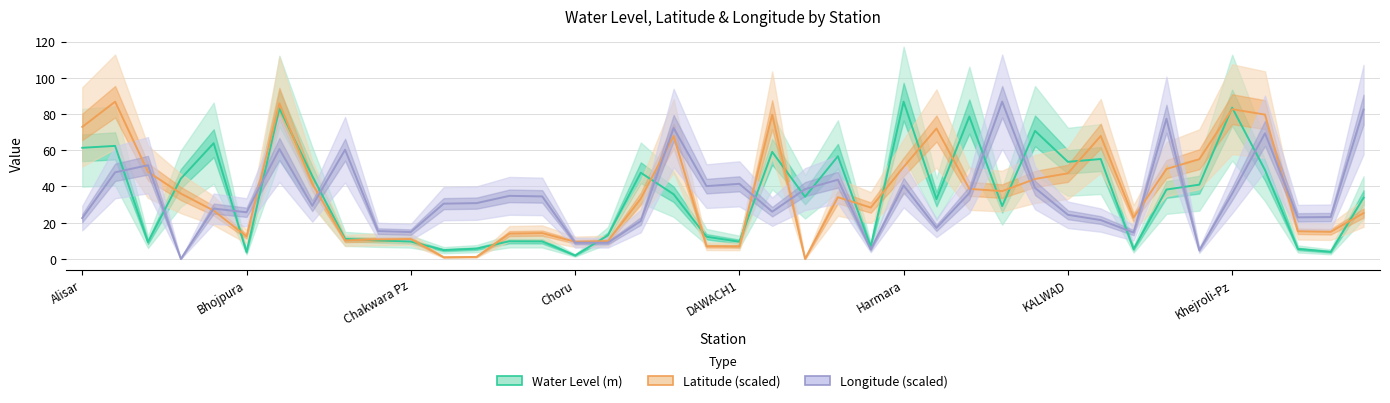

After their last crossing, which series has the higher values: Longitude (scaled) or Latitude (scaled)?

Longitude (scaled)